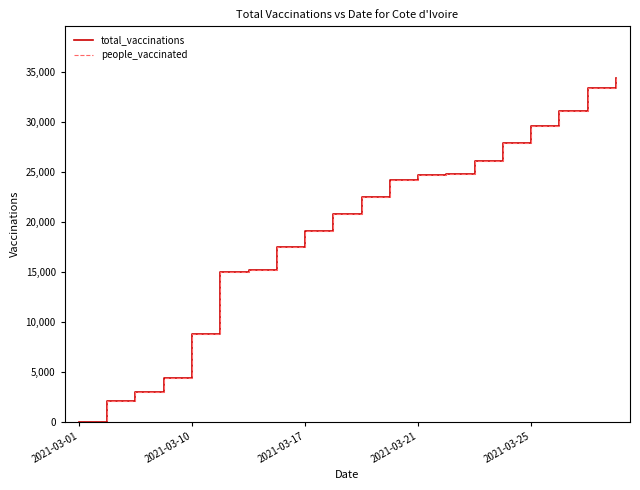

Does the chart have visible grid lines?

No